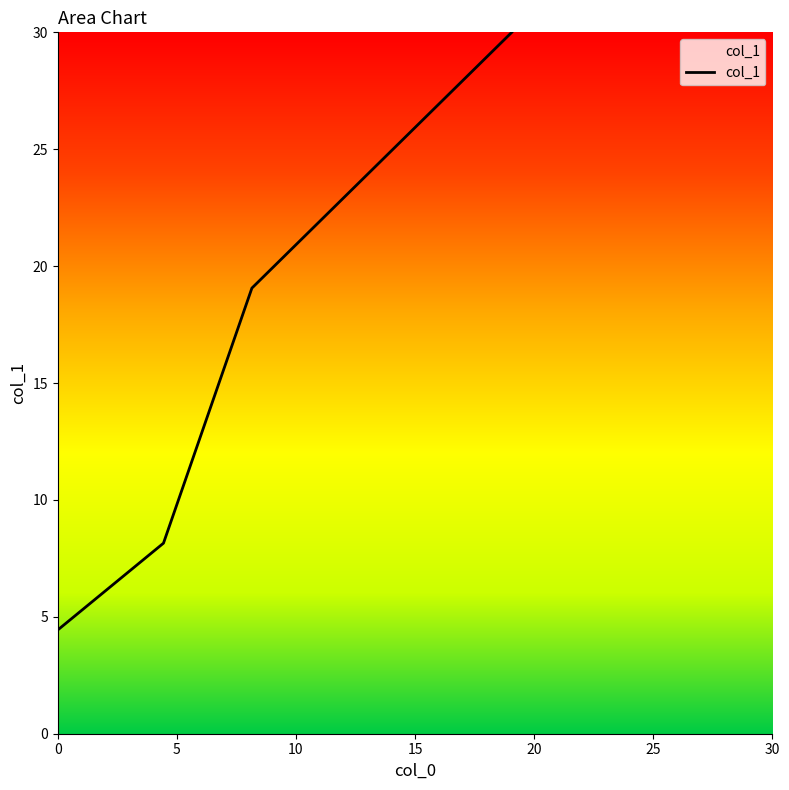

What is the difference between the second highest and minimum values?

14.6